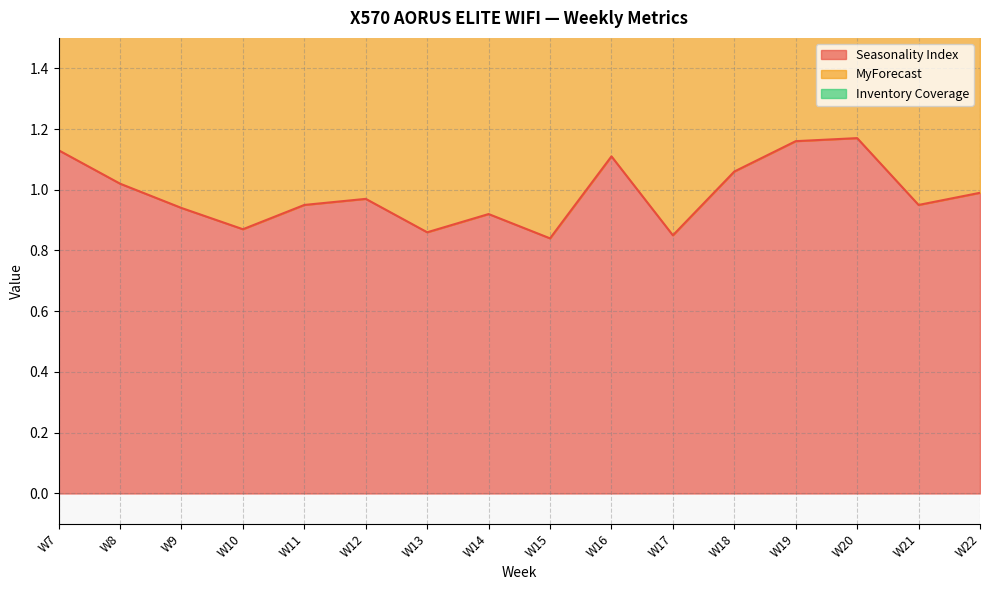

Is it true that Seasonality Index equals 1.6 at W22?

False